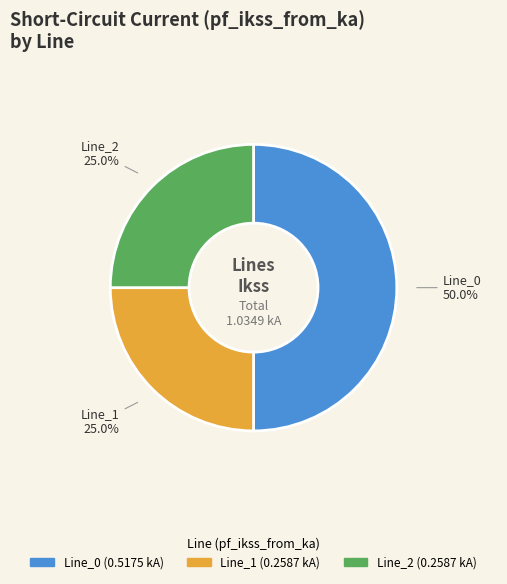

What is the total percentage of Line_2 and Line_0?

75.0%